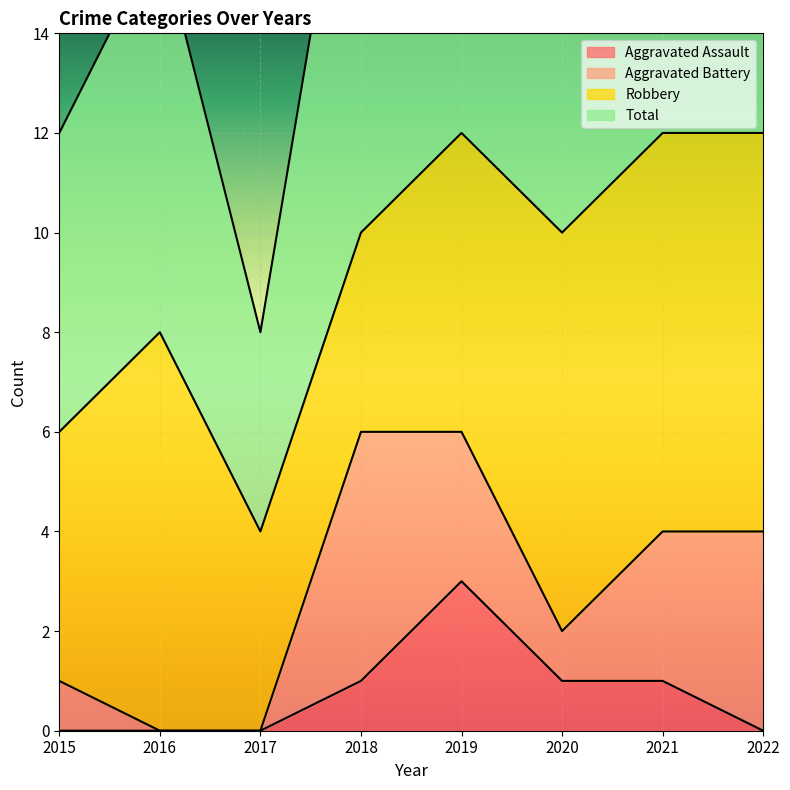

True or false: Total and Aggravated Assault intersect in this chart.

False